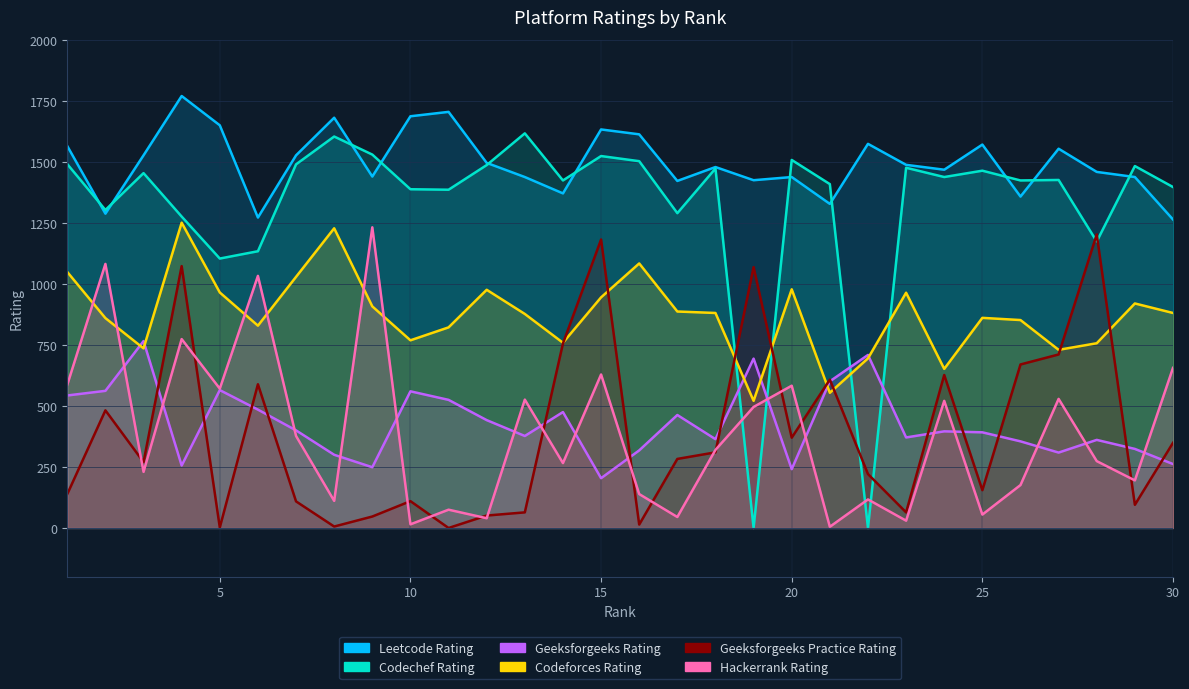

Reading right to left, what are all the values shown in this chart?

Codechef_Rating: 30=1397	29=1483	28=1174	27=1426	26=1424	25=1464	24=1438	23=1476	22=0	21=1409	20=1508	19=0	18=1473	17=1290	16=1503	15=1524	14=1424	13=1617	12=1487	11=1386	10=1388	9=1530	8=1604	7=1490	6=1134	5=1104	4=1276	3=1454	2=1303	1=1491
Hackerrank_Rating: 30=656	29=195	28=274	27=529	26=176	25=55	24=521	23=30	22=117	21=5	20=583	19=496	18=320	17=45	16=139	15=629	14=266	13=526	12=40	11=75	10=15	9=1232	8=111	7=377	6=1033	5=571	4=774	3=230	2=1082	1=587
Leetcode_Rating: 30=1264	29=1438	28=1459	27=1554	26=1358	25=1571	24=1468	23=1488	22=1574	21=1328	20=1438	19=1425	18=1479	17=1422	16=1613	15=1633	14=1371	13=1438	12=1496	11=1705	10=1687	9=1440	8=1681	7=1527	6=1272	5=1650	4=1770	3=1527	2=1288	1=1565
Codeforces_Rating: 30=881	29=920	28=757	27=730	26=852	25=861	24=652	23=964	22=695	21=554	20=978	19=521	18=881	17=887	16=1084	15=945	14=759	13=877	12=976	11=822	10=769	9=908	8=1228	7=1029	6=829	5=965	4=1251	3=736	2=860	1=1049
Geeksforgeeks_Rating: 30=262	29=324	28=361	27=309	26=355	25=392	24=396	23=371	22=709	21=601	20=241	19=694	18=364	17=463	16=318	15=204	14=475	13=377	12=442	11=525	10=560	9=249	8=300	7=400	6=485	5=565	4=256	3=766	2=562	1=543
Geeksforgeeks_Practice_Rating: 30=349	29=95	28=1203	27=711	26=670	25=155	24=627	23=64	22=221	21=608	20=370	19=1069	18=310	17=283	16=14	15=1182	14=756	13=64	12=51	11=0	10=110	9=47	8=6	7=109	6=589	5=2	4=1073	3=270	2=482	1=139